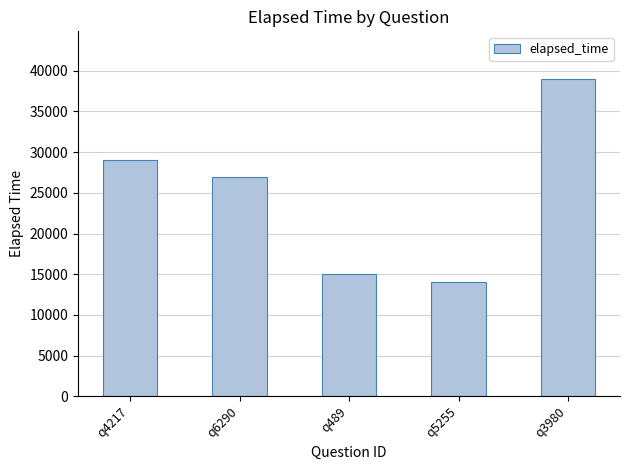

What is the difference between the maximum and minimum values?

25000